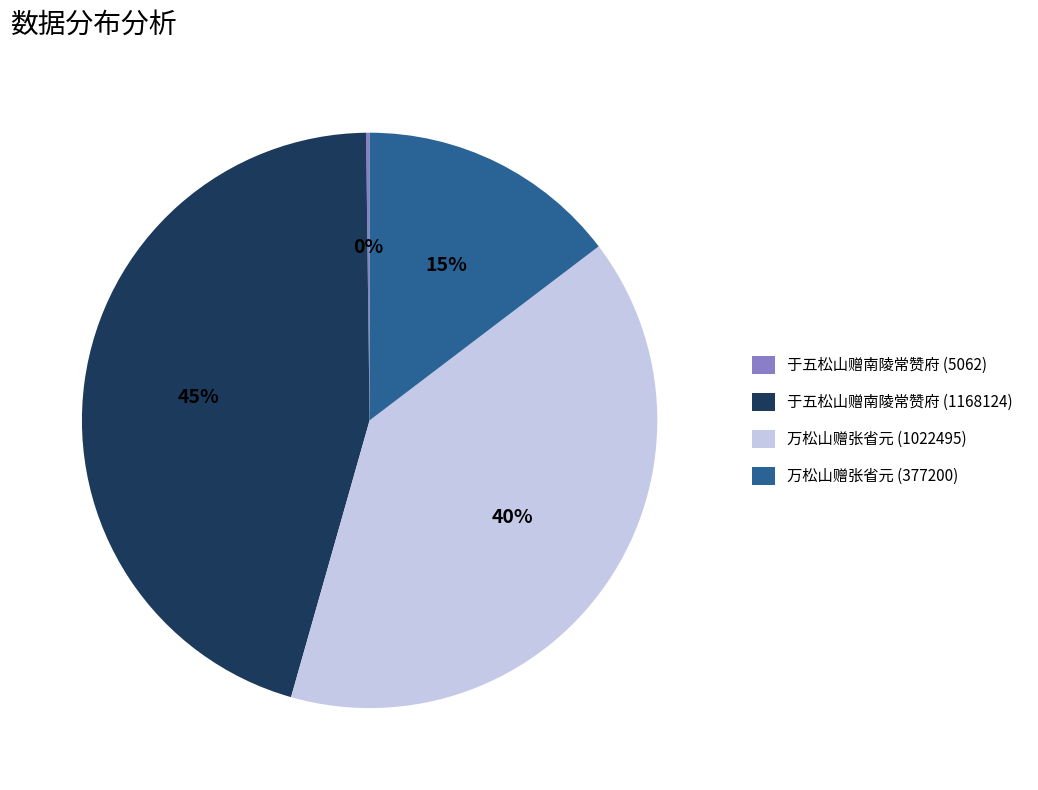

What is the largest slice in the pie chart?

于五松山赠南陵常赞府 (1168124)